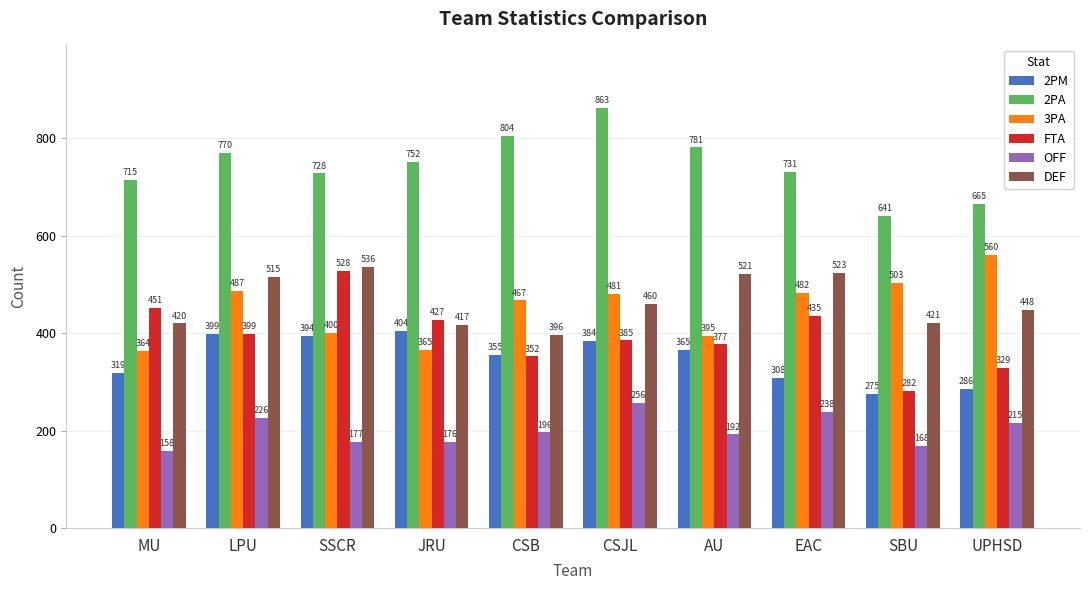

What is the difference between the highest and lowest values at SBU?

473